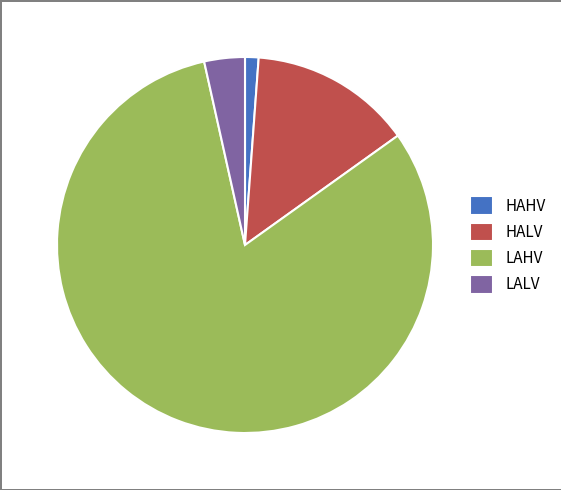

Is it true that LALV is 3% of the pie?

True